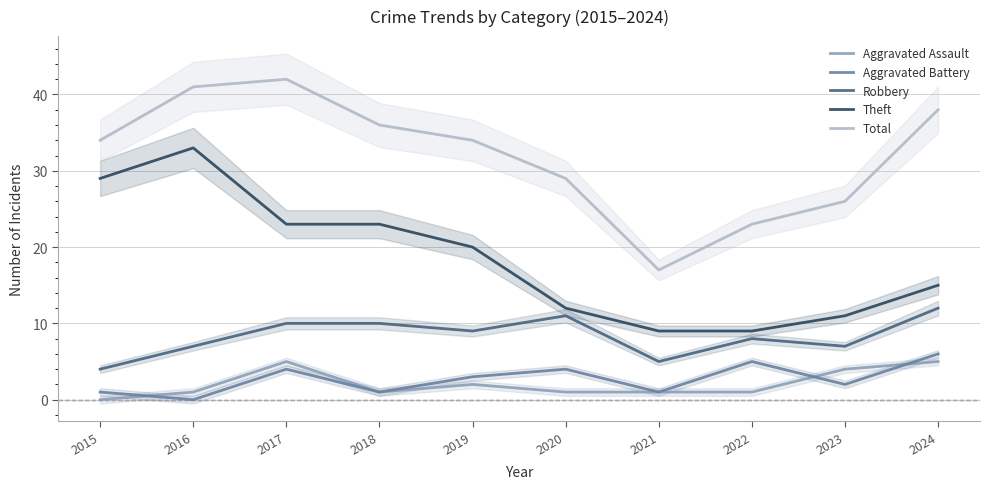

At how many categories does at least one series exceed 32?

6